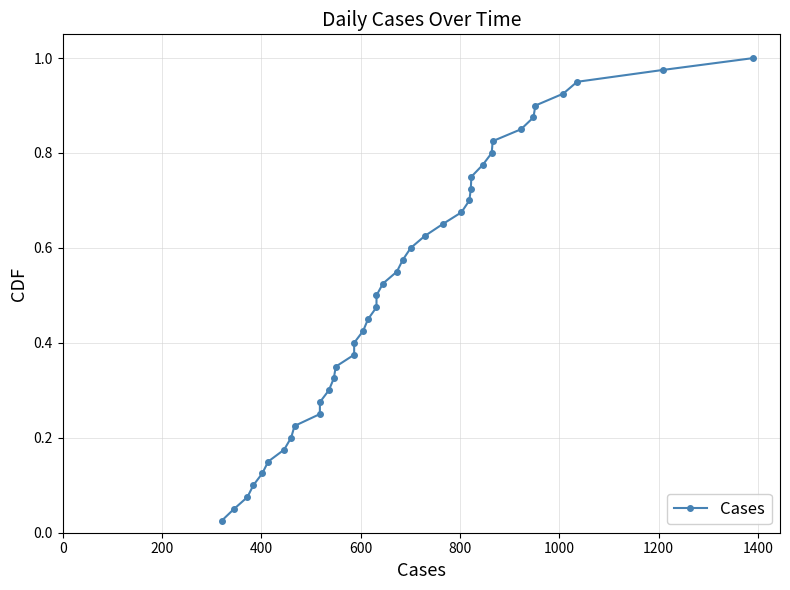

What is the value of the 37th point from the left?

0.9